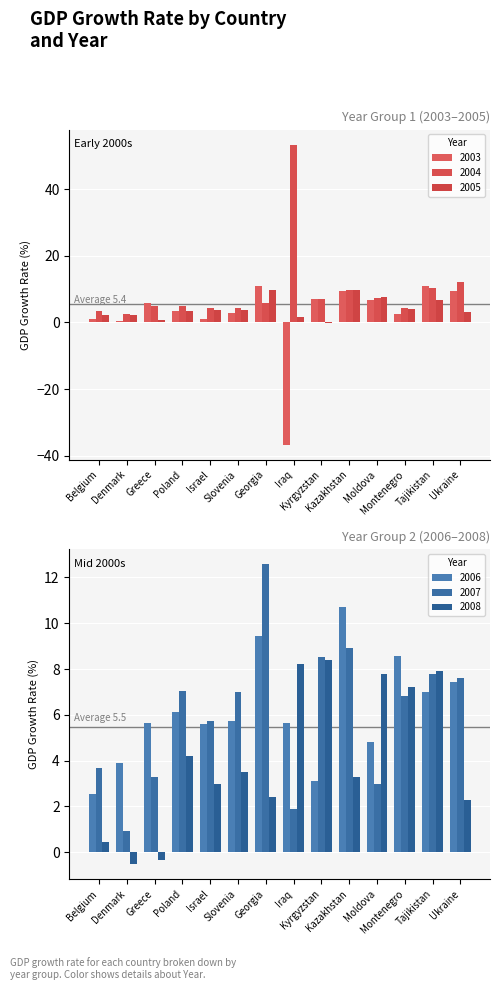

What position from the left is Kazakhstan?

10